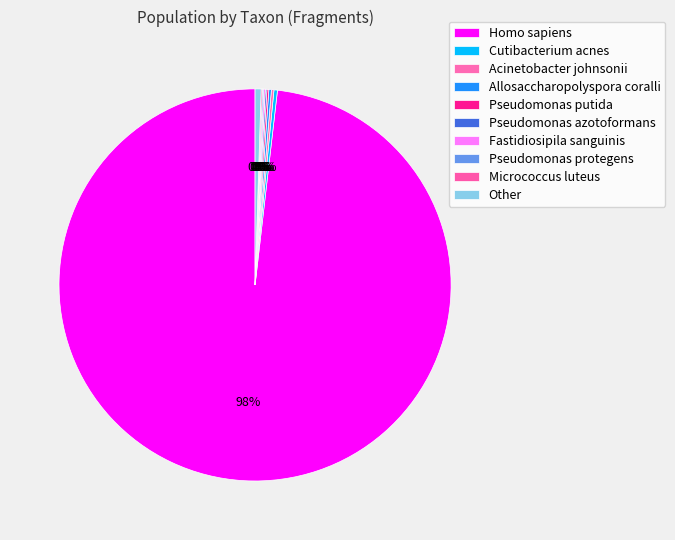

What is the change in value from Allosaccharopolyspora coralli to Pseudomonas azotoformans?

-3